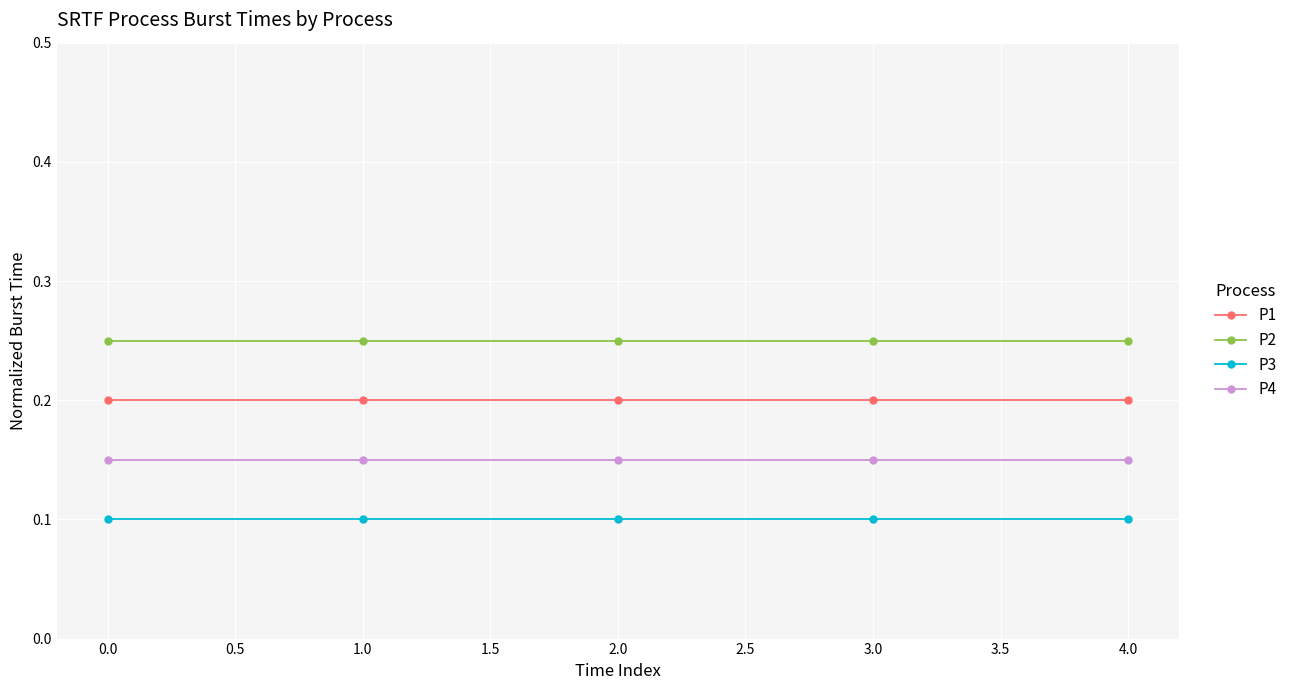

Is it true that P4 equals 0.3 at 0.0?

False